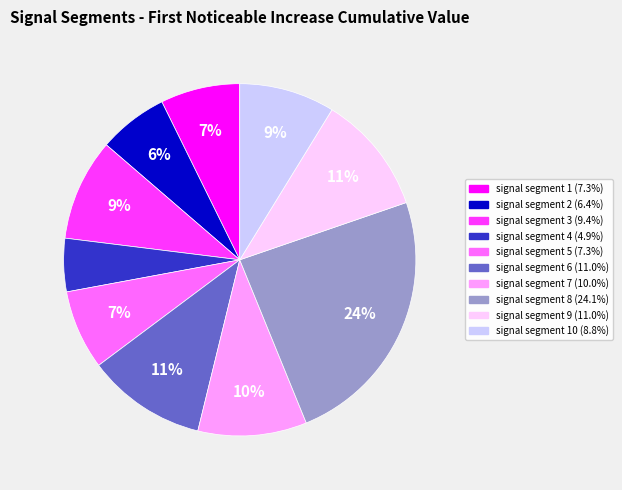

To the nearest percent, what is the difference between the largest and smallest slice percentages?

19%